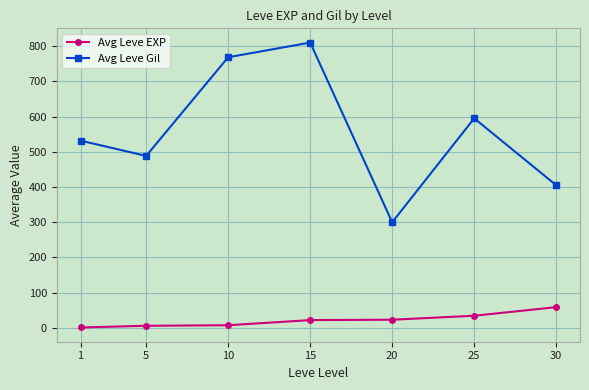

Where is the first local maximum for Avg Leve Gil?

15